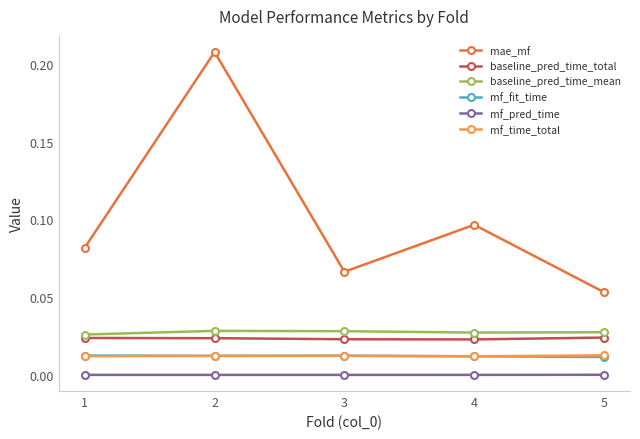

True or false: baseline_pred_time_mean and baseline_pred_time_total intersect in this chart.

False